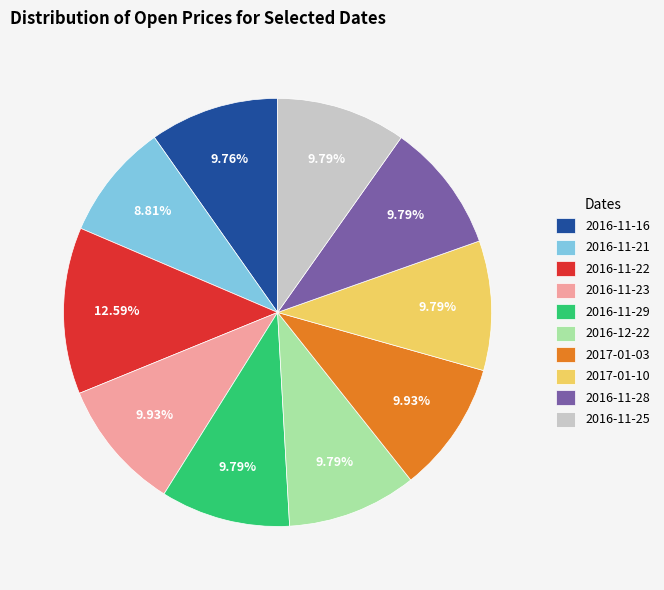

To the nearest percent, what is the difference between the largest and smallest slice percentages?

4%